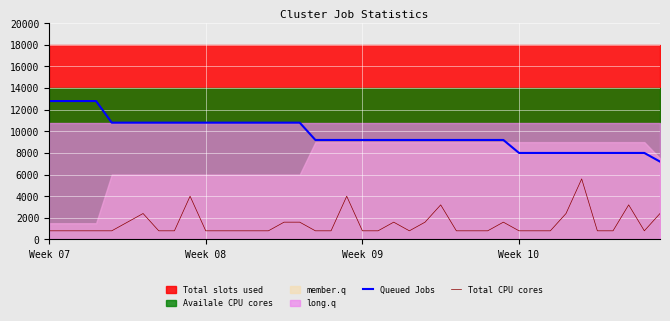

Reading left to right, list all the values displayed in this chart.

Queued Jobs: 12800	12800	12800	12800	10800	10800	10800	10800	10800	10800	10800	10800	10800	10800	10800	10800	10800	9200	9200	9200	9200	9200	9200	9200	9200	9200	9200	9200	9200	9200	8000	8000	8000	8000	8000	8000	8000	8000	8000	7200
Total CPU cores: 800	800	800	800	800	1600	2400	800	800	4000	800	800	800	800	800	1600	1600	800	800	4000	800	800	1600	800	1600	3200	800	800	800	1600	800	800	800	2400	5600	800	800	3200	800	2400